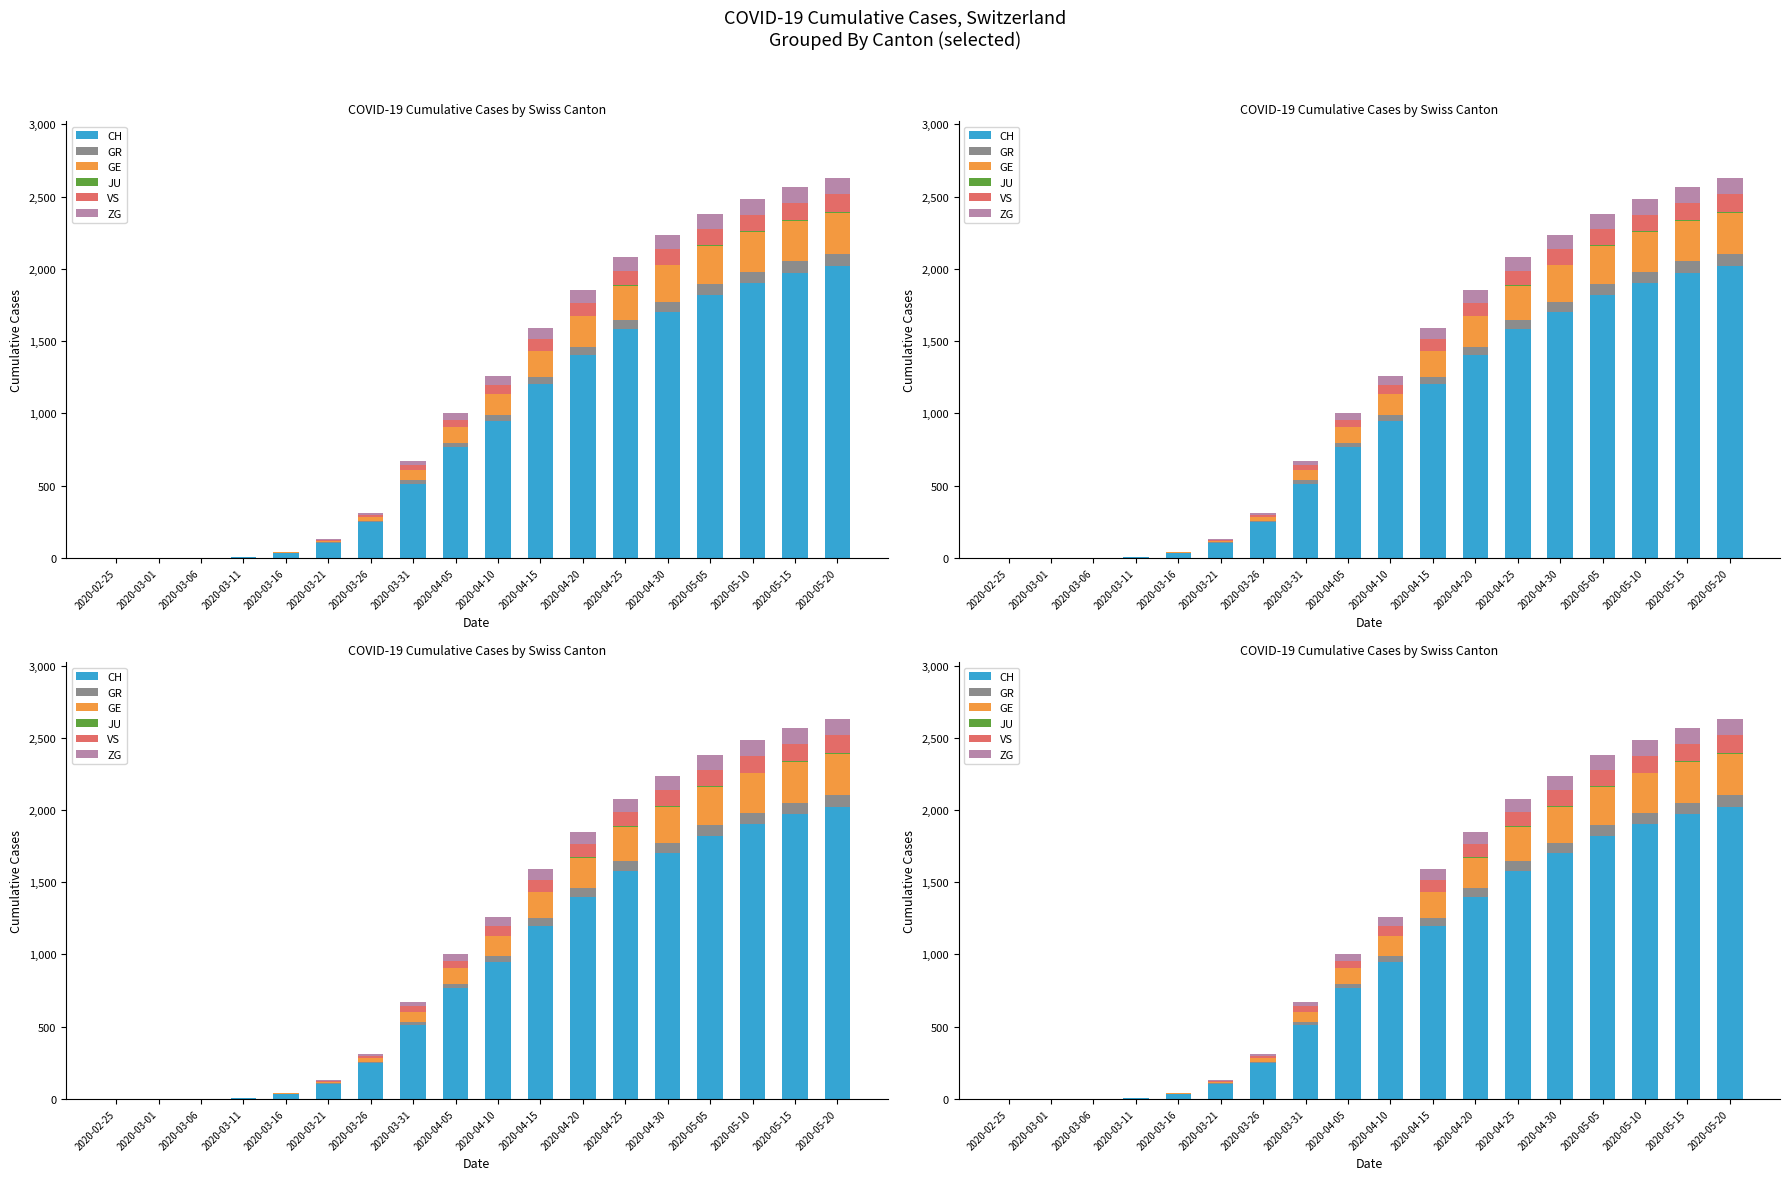

Reading left to right, list all the values displayed in this chart.

CH: 2020-02-25=0	2020-03-01=0	2020-03-06=1	2020-03-11=5	2020-03-16=34	2020-03-21=103	2020-03-26=248	2020-03-31=513	2020-04-05=767	2020-04-10=950	2020-04-15=1200	2020-04-20=1400	2020-04-25=1580	2020-04-30=1700	2020-05-05=1820	2020-05-10=1900	2020-05-15=1970	2020-05-20=2020
GR: 2020-02-25=0	2020-03-01=0	2020-03-06=0	2020-03-11=0	2020-03-16=1	2020-03-21=4	2020-03-26=8	2020-03-31=23	2020-04-05=30	2020-04-10=40	2020-04-15=52	2020-04-20=60	2020-04-25=67	2020-04-30=72	2020-05-05=76	2020-05-10=79	2020-05-15=81	2020-05-20=83
GE: 2020-02-25=0	2020-03-01=0	2020-03-06=0	2020-03-11=1	2020-03-16=4	2020-03-21=9	2020-03-26=25	2020-03-31=68	2020-04-05=106	2020-04-10=140	2020-04-15=180	2020-04-20=210	2020-04-25=235	2020-04-30=252	2020-05-05=265	2020-05-10=274	2020-05-15=280	2020-05-20=285
JU: 2020-02-25=0	2020-03-01=0	2020-03-06=0	2020-03-11=0	2020-03-16=0	2020-03-21=0	2020-03-26=0	2020-03-31=0	2020-04-05=0	2020-04-10=1	2020-04-15=2	2020-04-20=3	2020-04-25=4	2020-04-30=5	2020-05-05=6	2020-05-10=6	2020-05-15=7	2020-05-20=7
VS: 2020-02-25=0	2020-03-01=0	2020-03-06=0	2020-03-11=0	2020-03-16=3	2020-03-21=10	2020-03-26=17	2020-03-31=37	2020-04-05=53	2020-04-10=68	2020-04-15=82	2020-04-20=92	2020-04-25=100	2020-04-30=106	2020-05-05=111	2020-05-10=115	2020-05-15=118	2020-05-20=121
ZG: 2020-02-25=0	2020-03-01=0	2020-03-06=0	2020-03-11=0	2020-03-16=1	2020-03-21=5	2020-03-26=13	2020-03-31=27	2020-04-05=48	2020-04-10=62	2020-04-15=75	2020-04-20=85	2020-04-25=93	2020-04-30=99	2020-05-05=104	2020-05-10=108	2020-05-15=111	2020-05-20=113